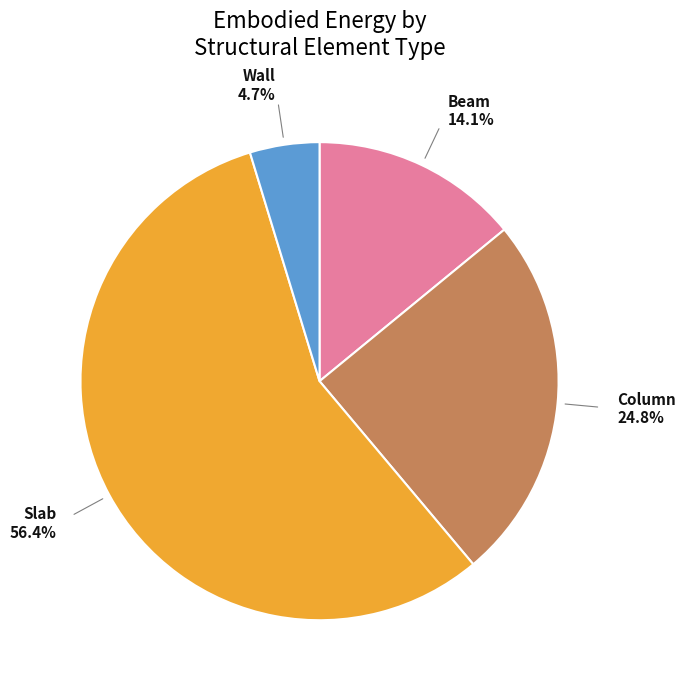

How many segments does this pie chart have?

4